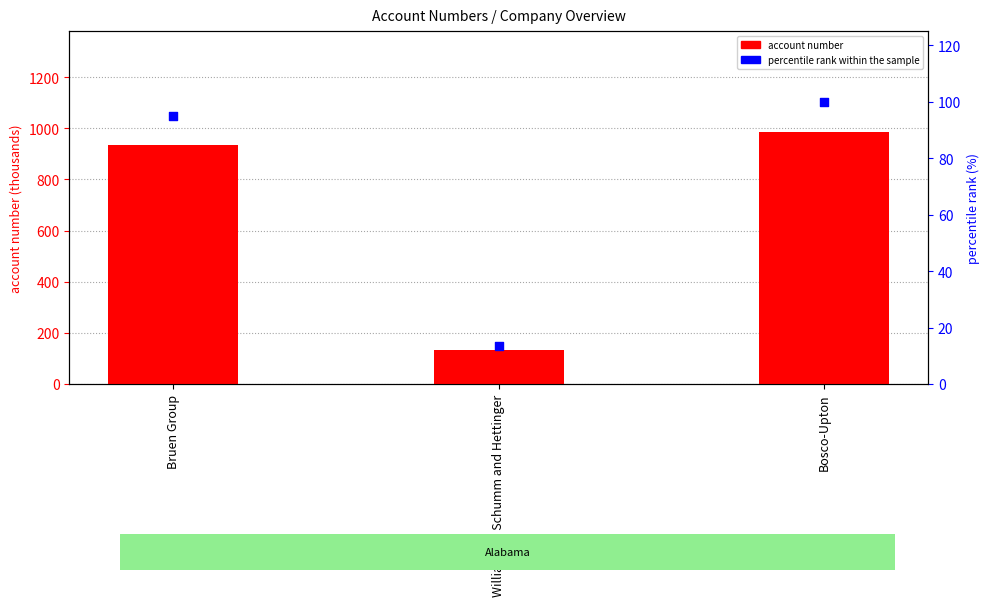

Which series contains the highest Y value?

account number